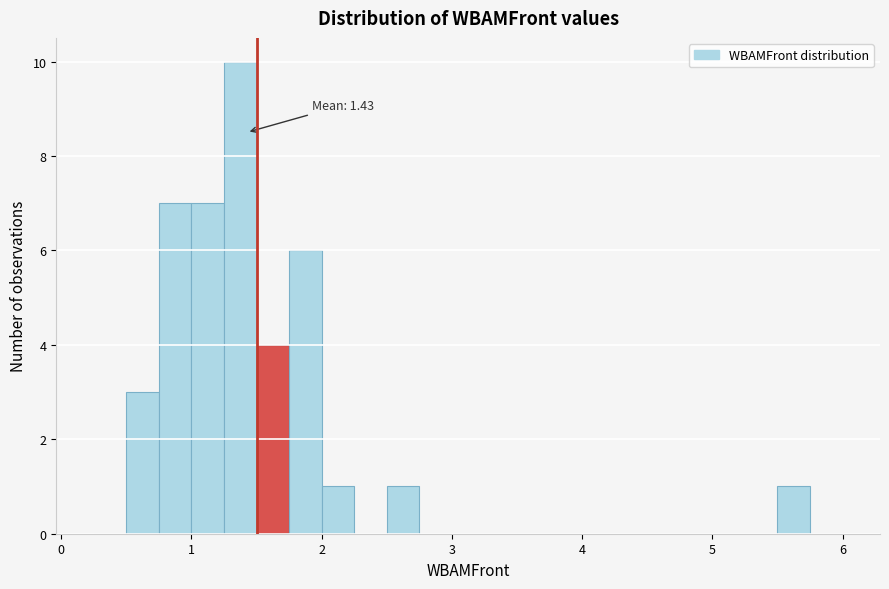

Read against the x-axis, roughly where is the centre of the tallest bar?

1.4